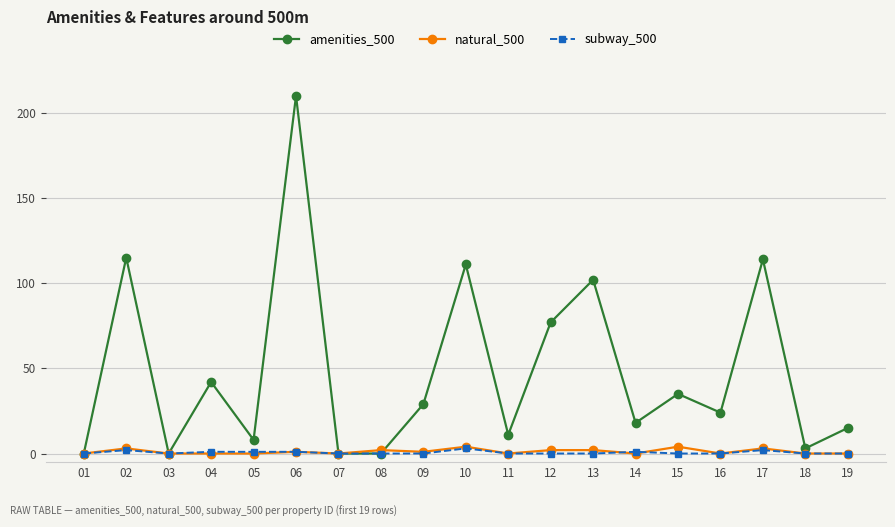

Which series has the widest spread of values?

amenities_500